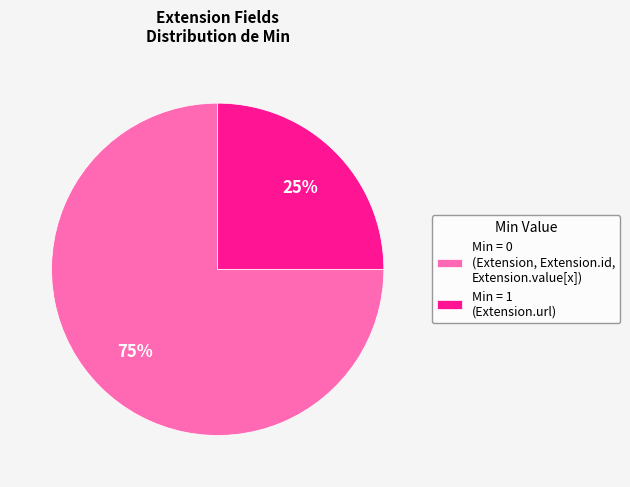

To the nearest percent, what is the difference between the largest and smallest slice percentages?

50%